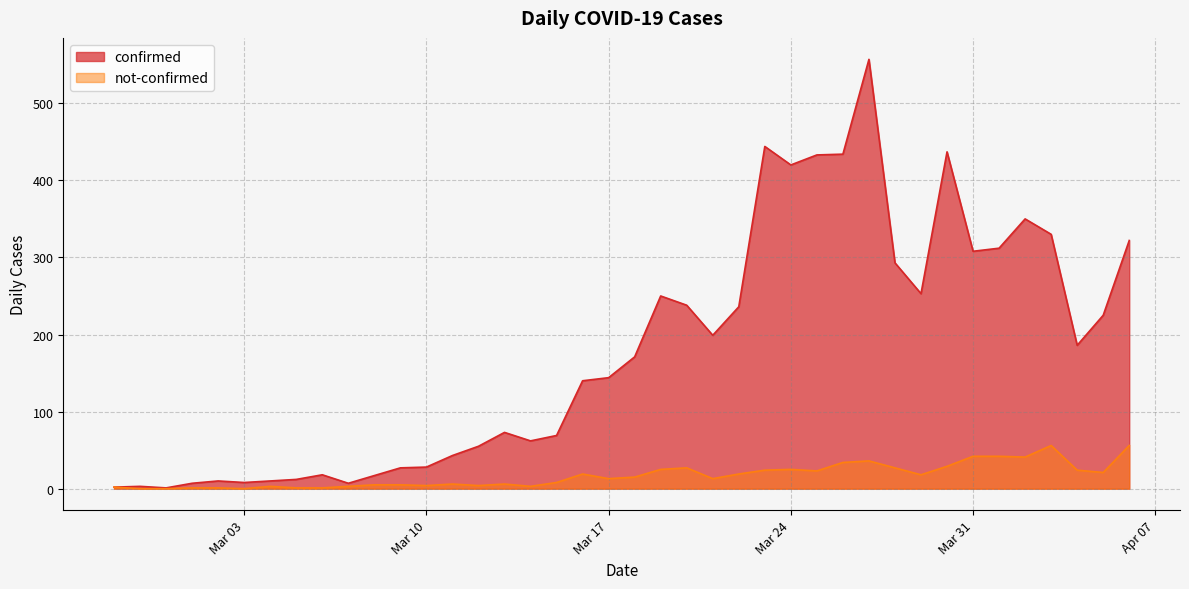

True or false: confirmed and not-confirmed intersect in this chart.

False